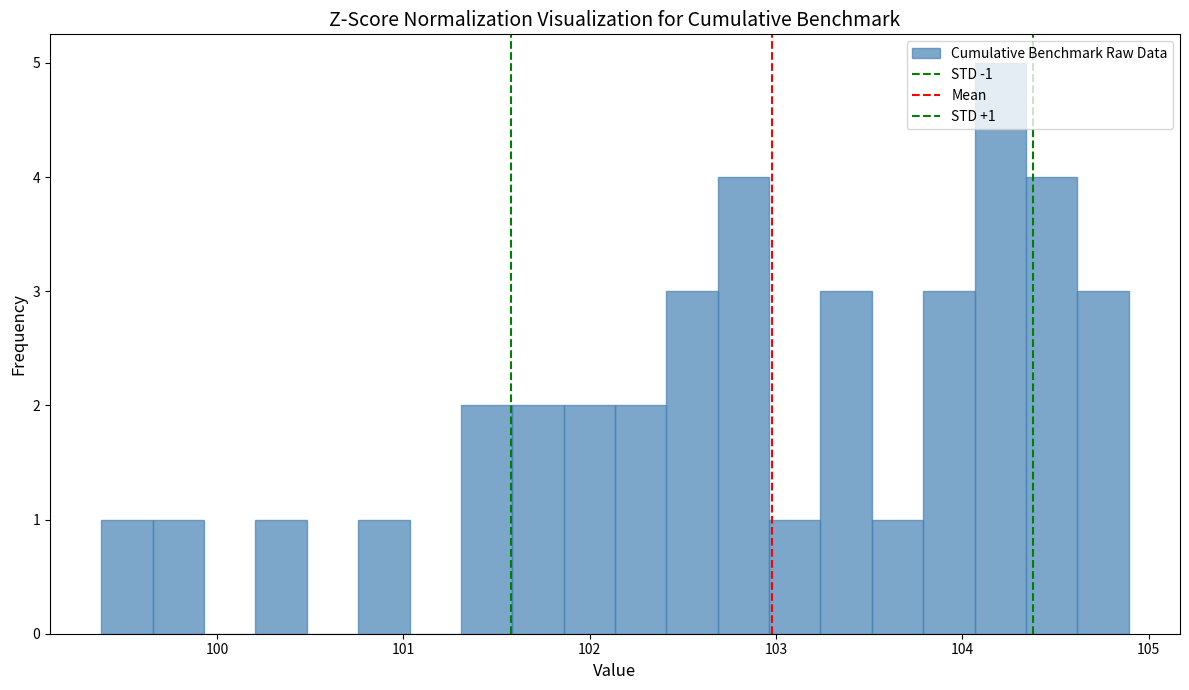

Around what value on the x-axis is the tallest bar? Give the approximate position of its centre, as read against the axis.

104.2